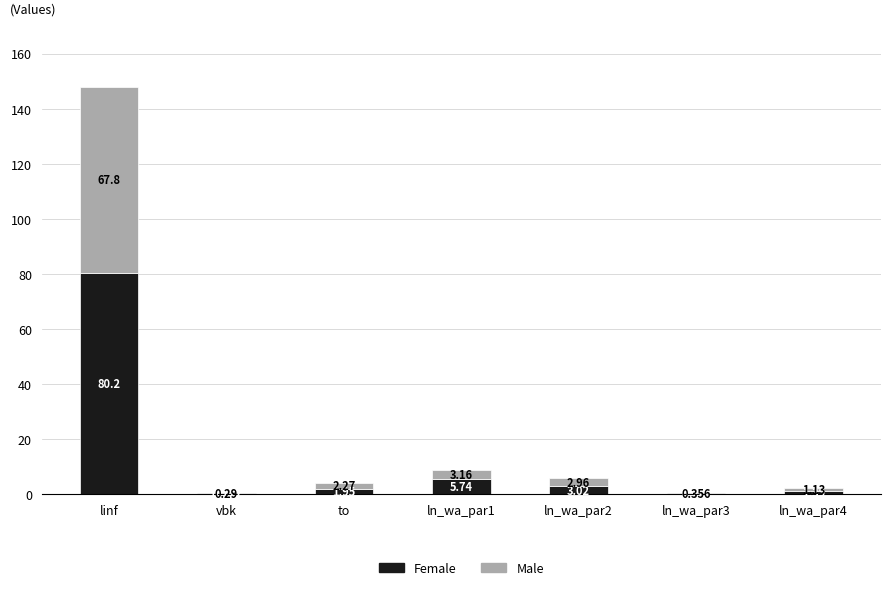

At which category is the sum across all series the highest?

linf